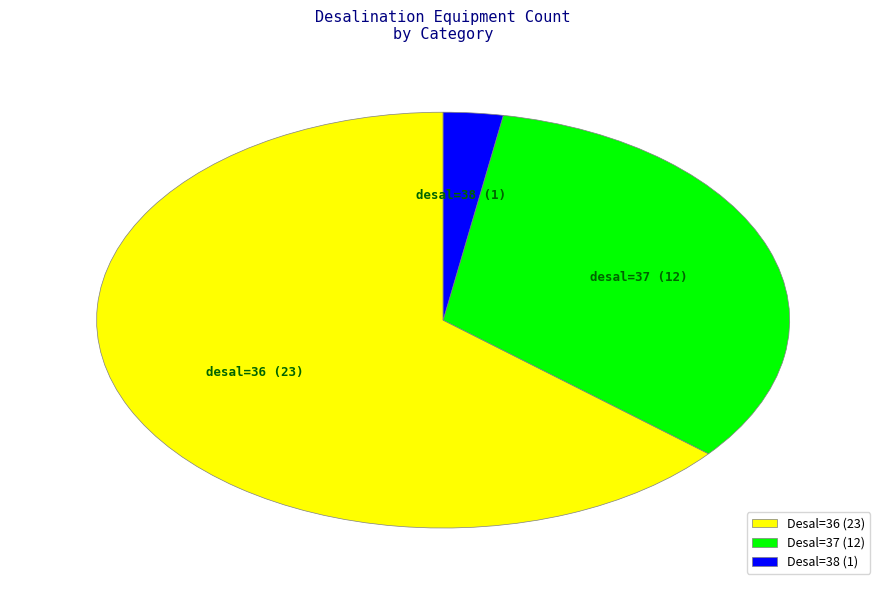

Count the number of slices in the pie.

3